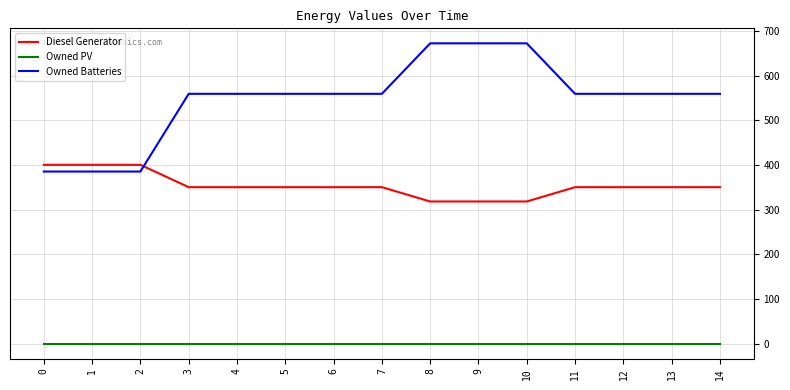

What is the maximum value shown in the chart?

672